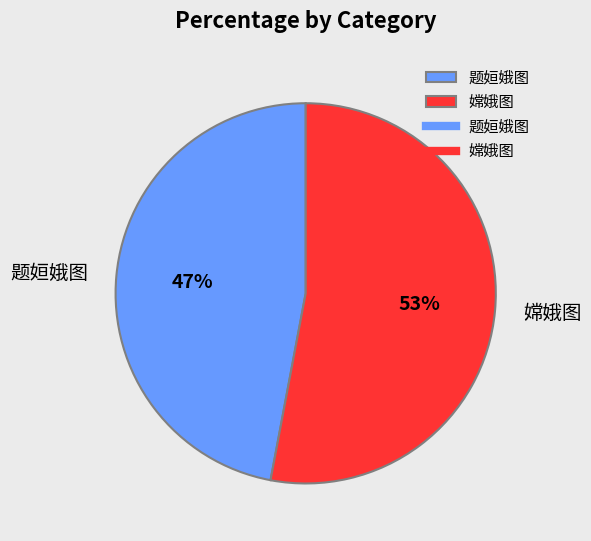

The 题姮娥图 slice represents 41% of the pie. True or false?

False